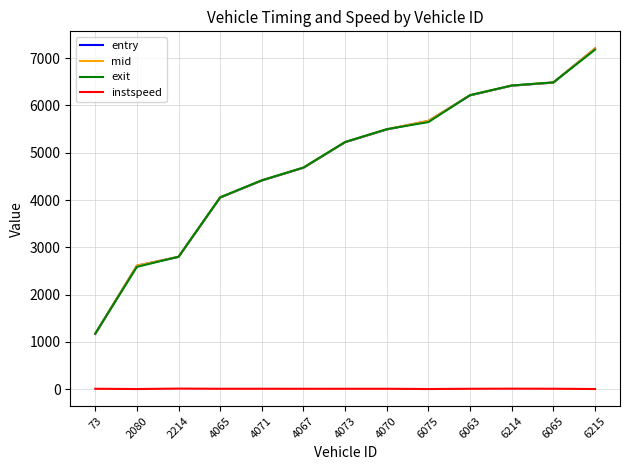

True or false: entry and instspeed cross at least once.

False